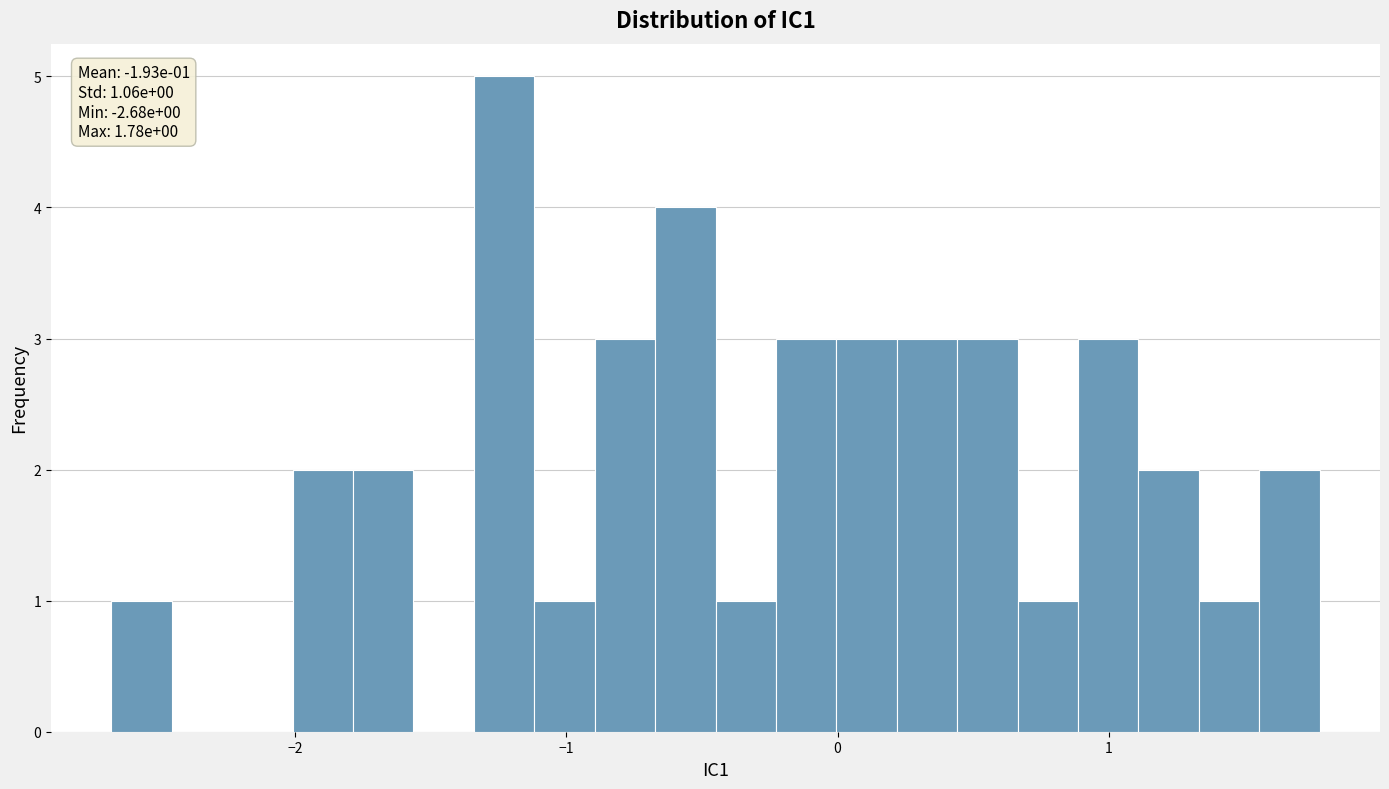

Around what value on the x-axis is the tallest bar? Give the approximate position of its centre, as read against the axis.

-1.2